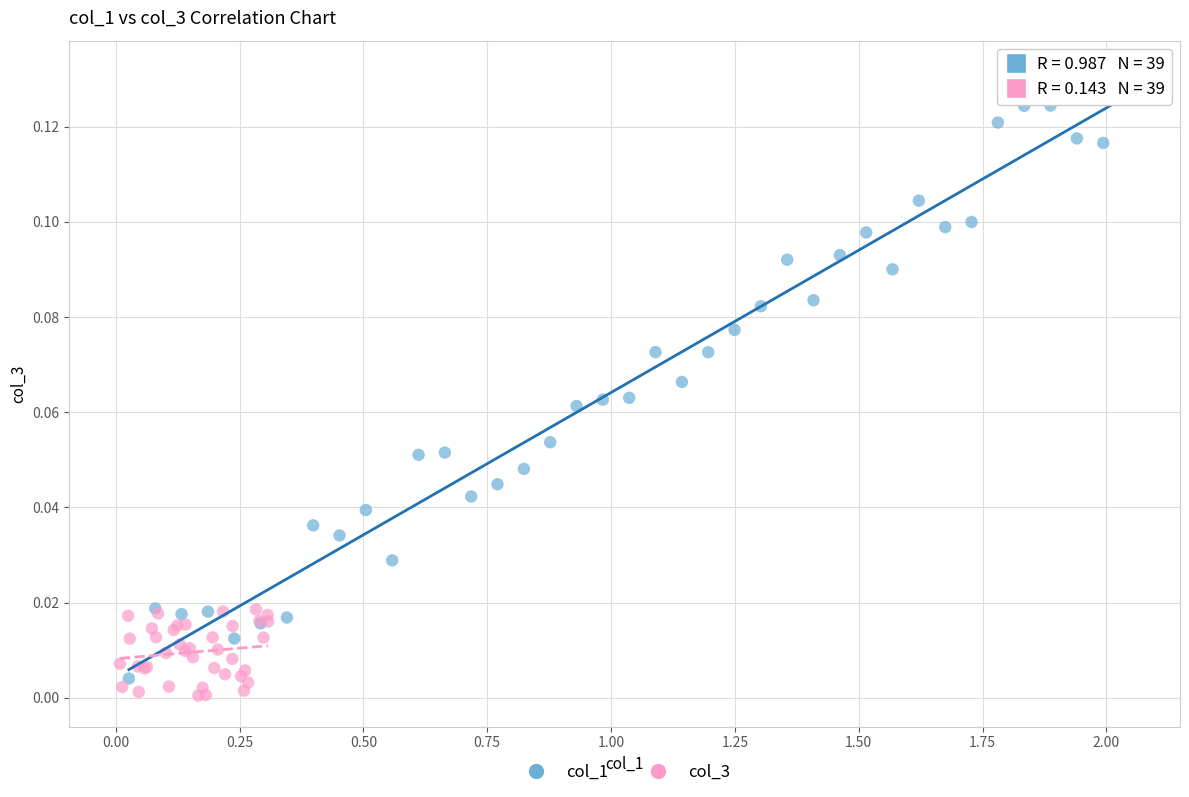

Which series reaches the maximum Y coordinate?

col_1